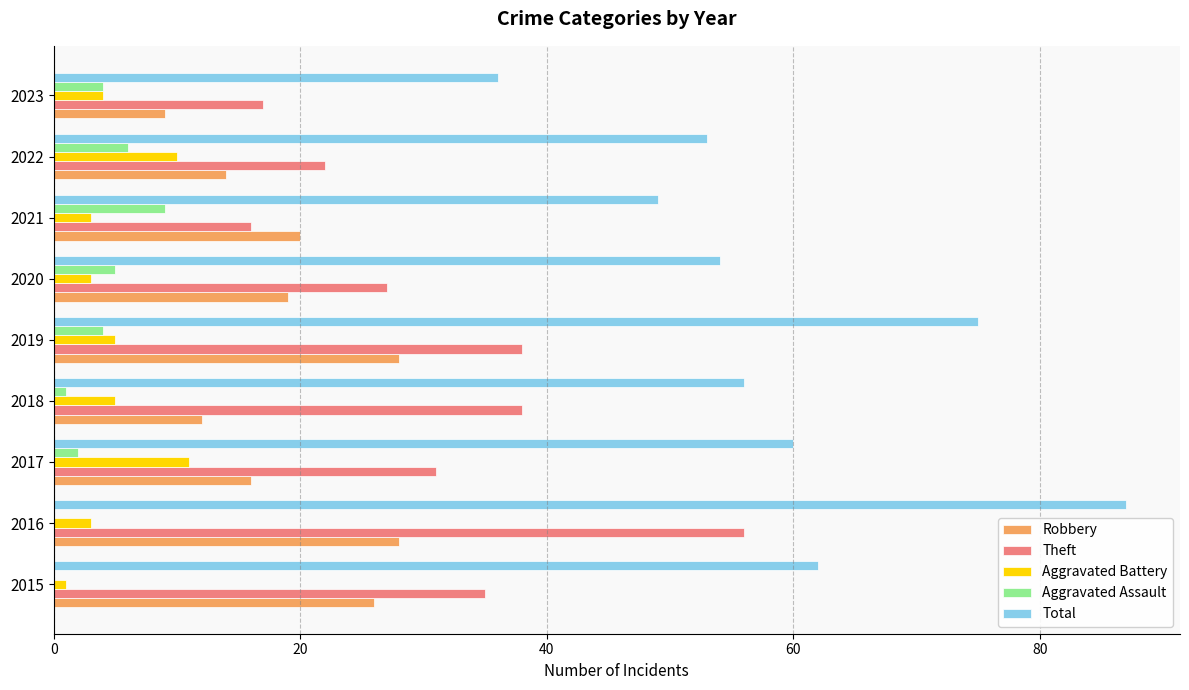

What is the sum of all Total values?

532